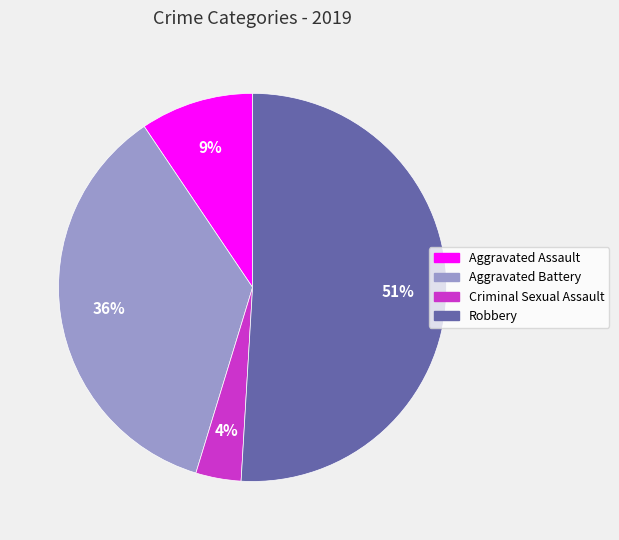

What percentage is the Criminal Sexual Assault slice, to the nearest percent?

4%